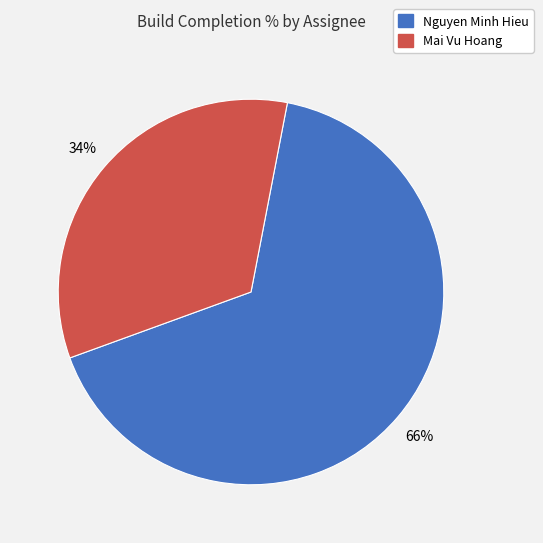

Is there a majority slice in this chart?

Yes